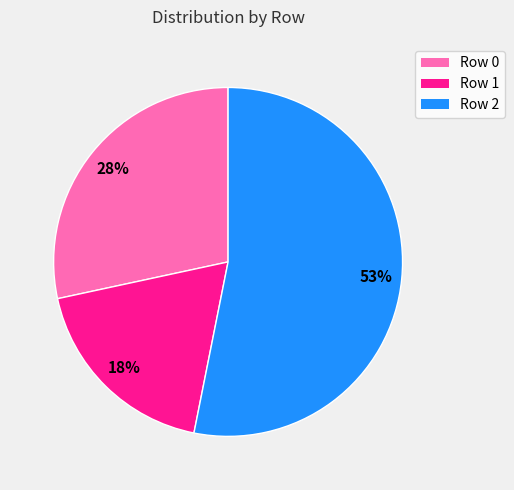

Rank the categories by value from highest to lowest.

Row 2, Row 0, Row 1